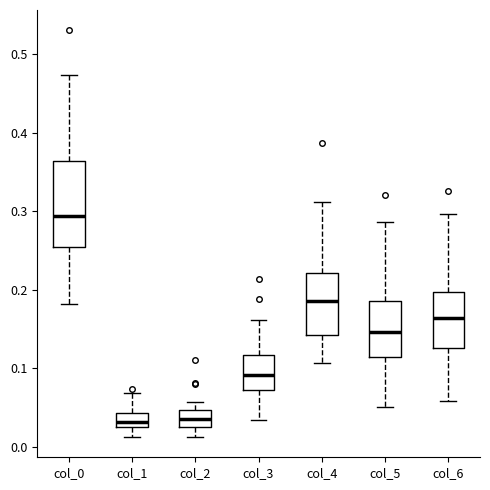

Which box is the tallest, from its lower edge to its upper edge?

col_0